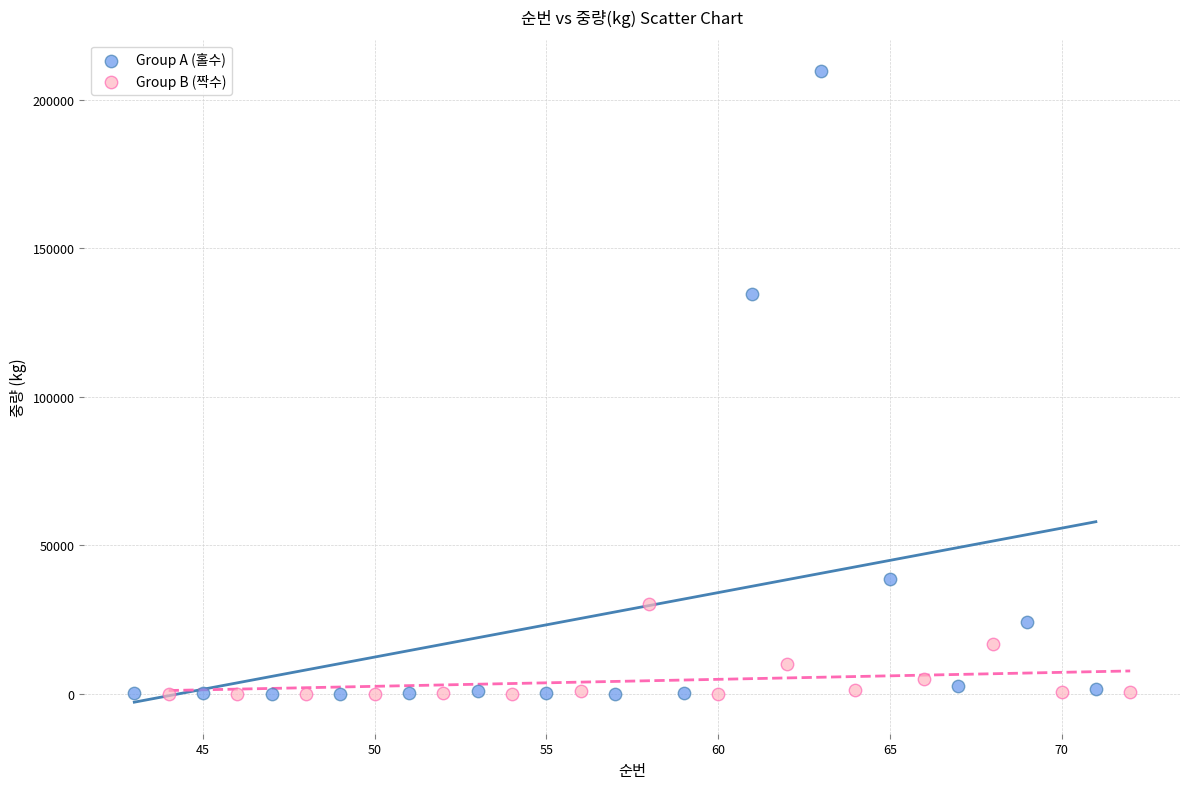

Which series has the widest spread of Y values?

Group A (홀수)